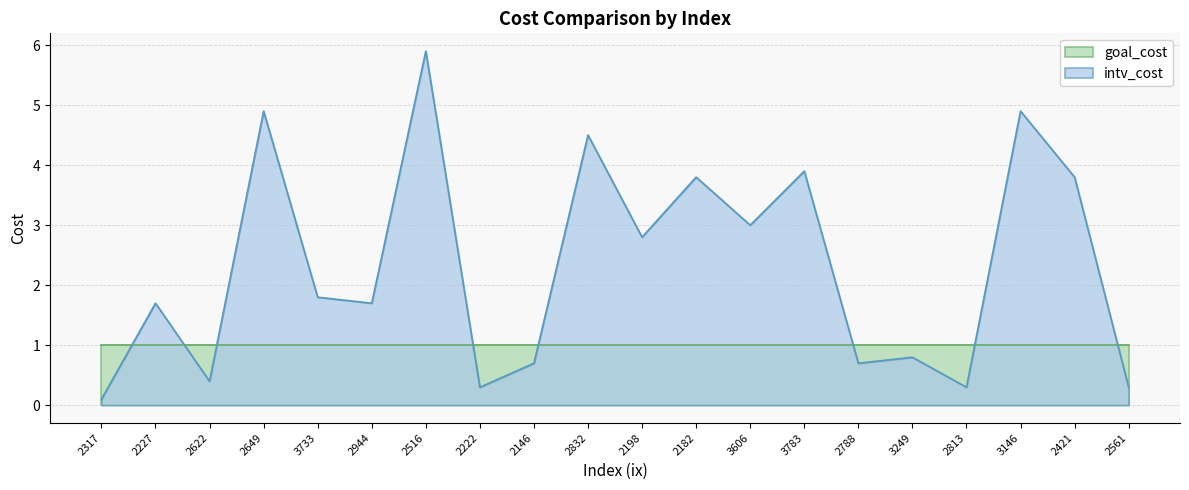

List the labels in order of value, smallest first.

2317, 2222, 2813, 2561, 2622, 2146, 2788, 3249, 2227, 2944, 3733, 2198, 3606, 2182, 2421, 3783, 2832, 2649, 3146, 2516